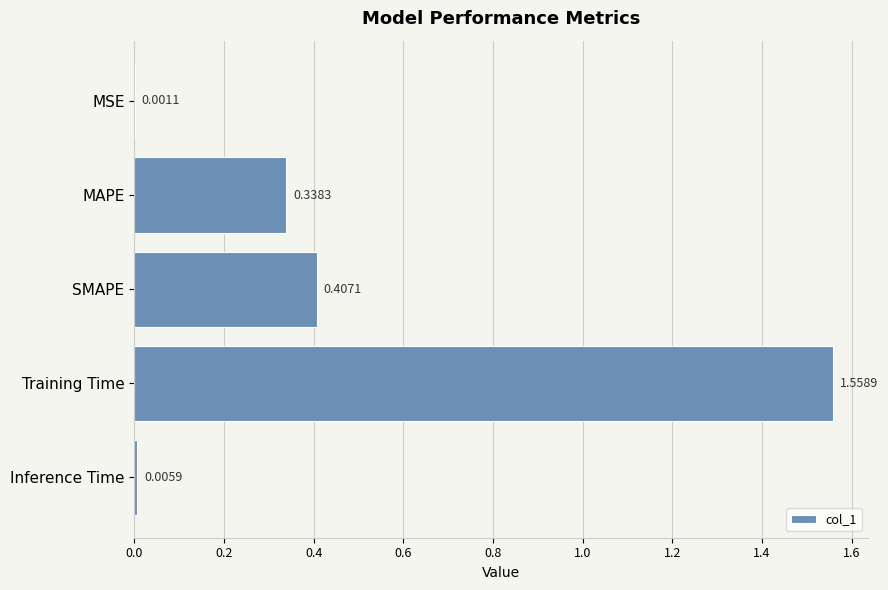

What is the change in value from MAPE to Training Time?

+1.2